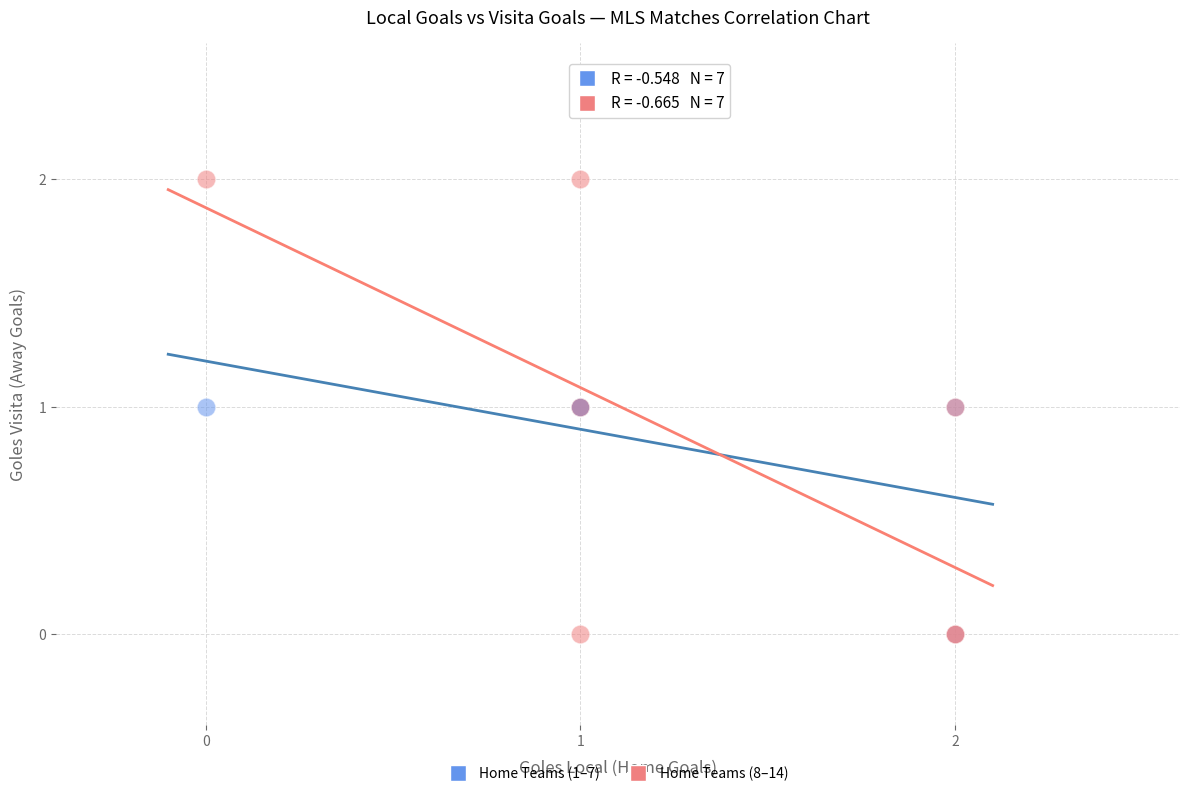

Which series has the widest spread of Y values?

Home Teams (8–14)